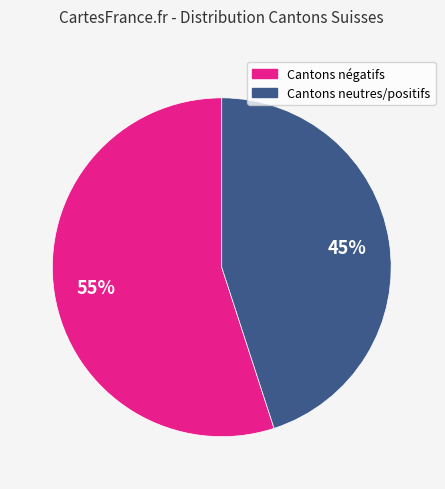

Does any single category account for the majority?

Yes